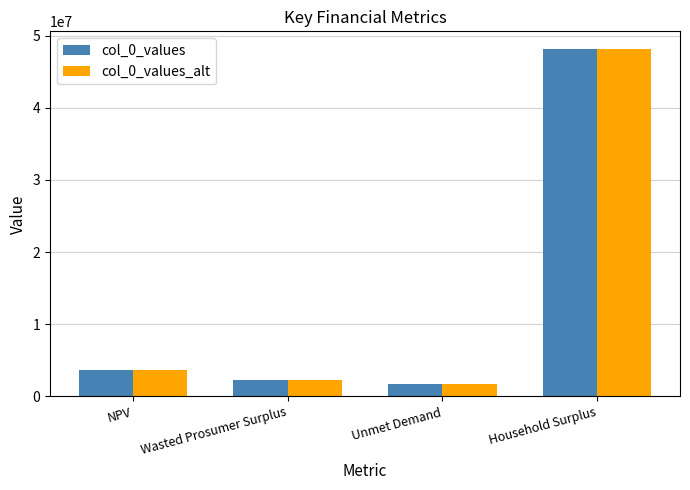

Read the col_0_values value at NPV.

3655499.9